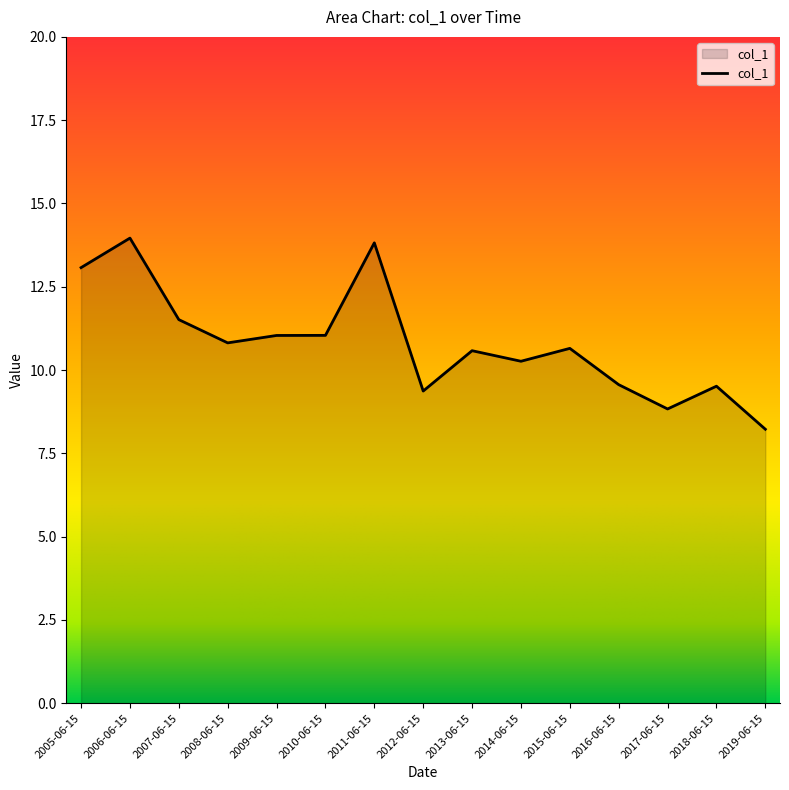

What position from the left is 2011-06-15?

7